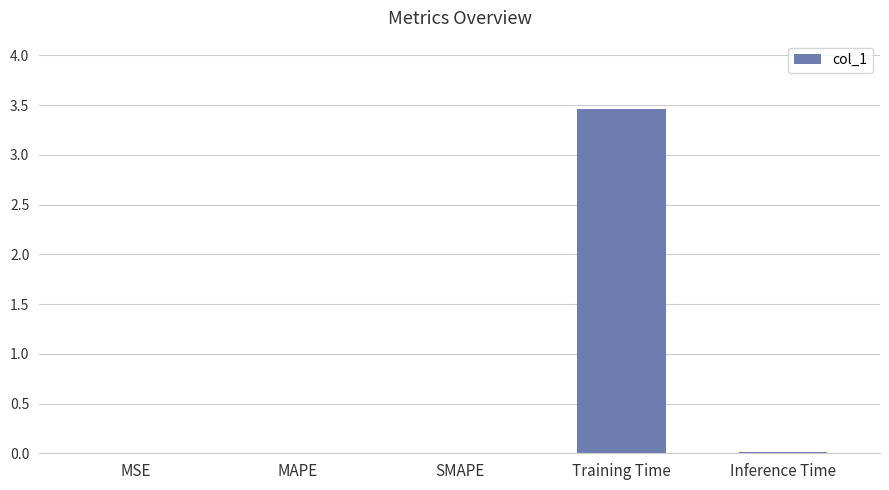

Are the bars horizontal?

No